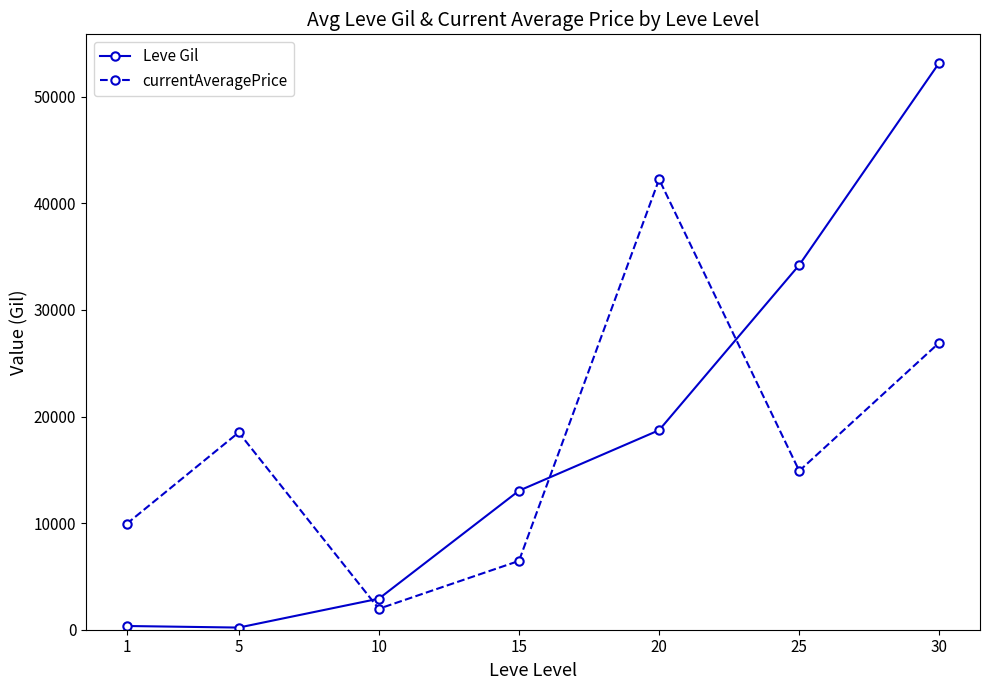

Where do currentAveragePrice and Leve Gil first cross each other?

5 and 10